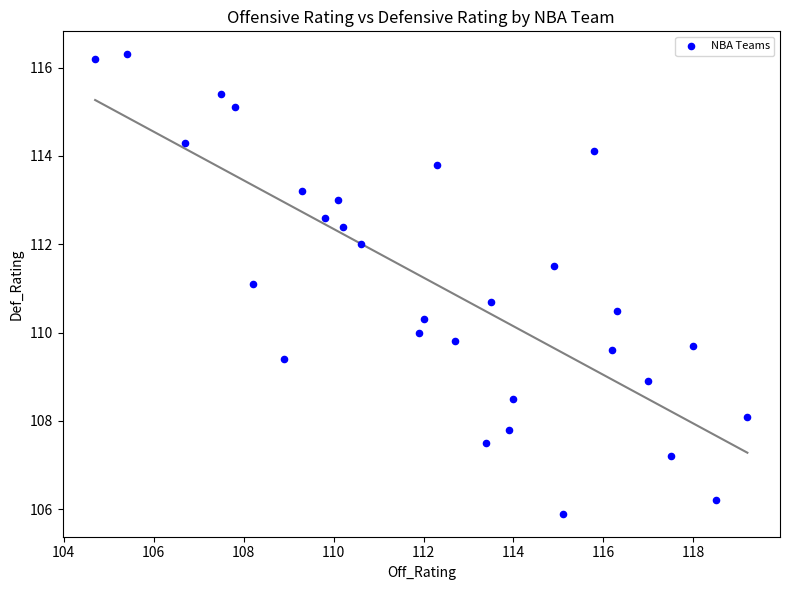

What is the range of X values (max minus min)?

14.5